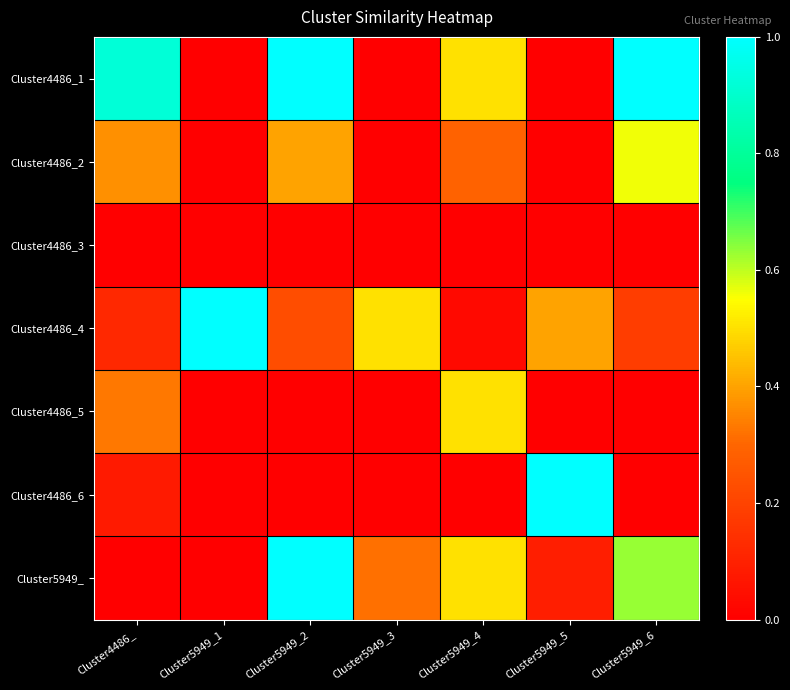

At Cluster5949_4, list the series in order from largest to smallest.

Cluster4486_1, Cluster4486_5, Cluster5949_, Cluster4486_2, Cluster4486_4, Cluster4486_3, Cluster4486_6